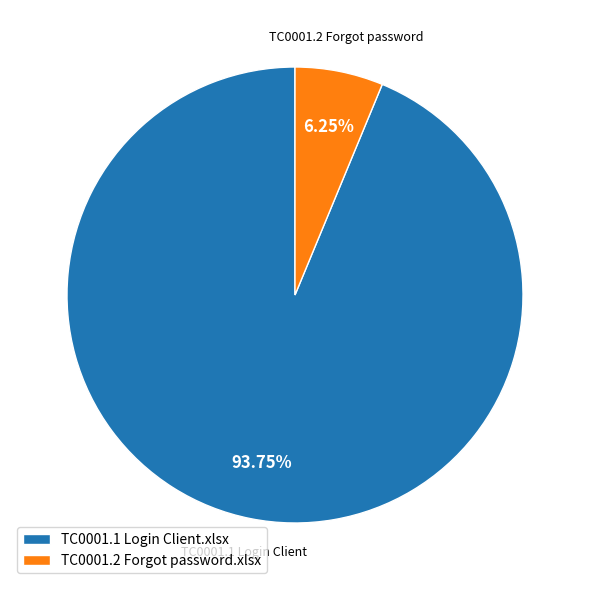

Do TC0001.1 Login Client.xlsx and TC0001.2 Forgot password.xlsx together represent more than half of the pie?

Yes